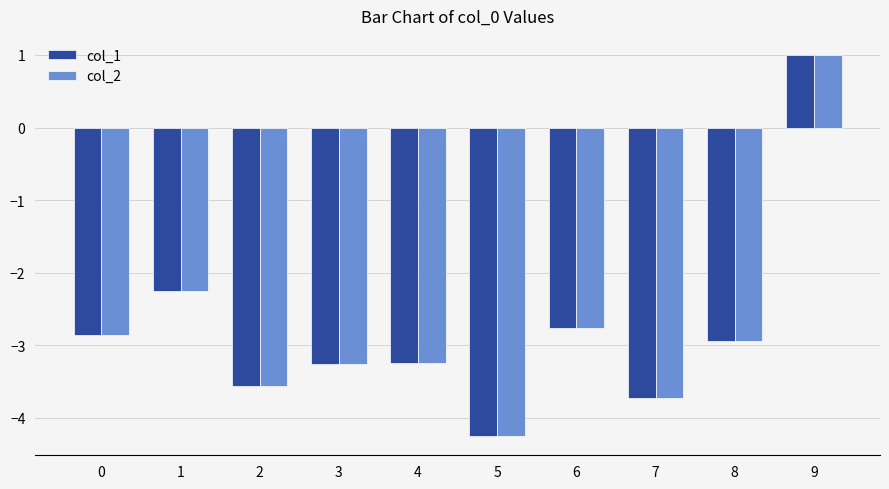

Is the value of col_1 at 2 greater than the value of col_2 at 0?

No